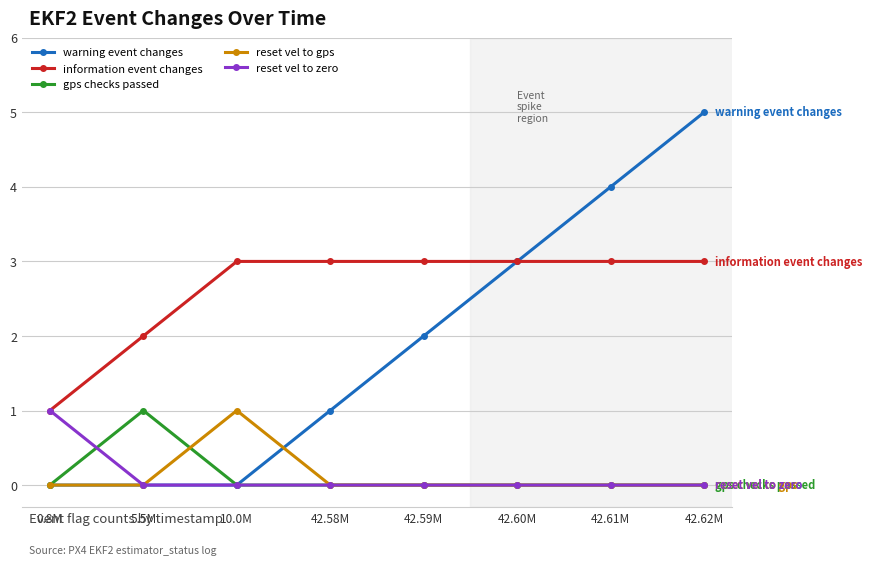

How many reset vel to zero values are between 0 and 1?

8